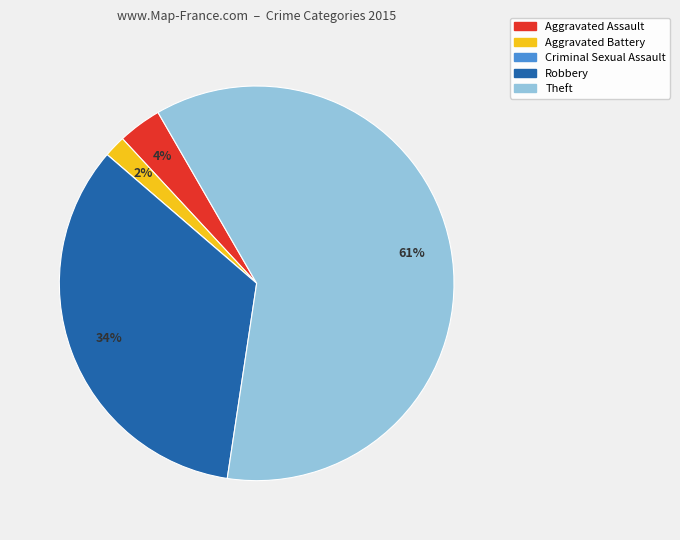

Which slice is the largest?

Theft